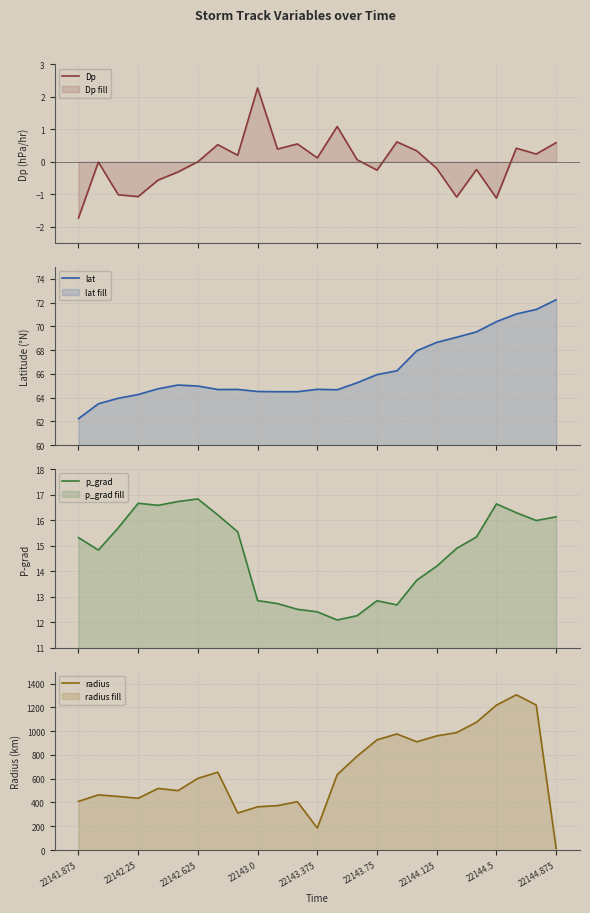

The value of radius at 22142.25 is 435.4. True or false?

True